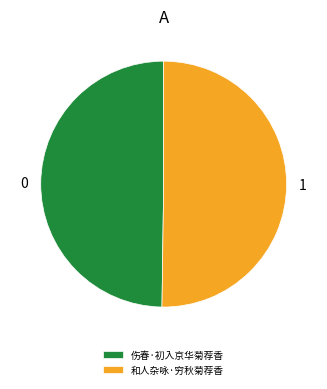

The 伤春·初入京华菊荐香 slice represents 50% of the pie. True or false?

True